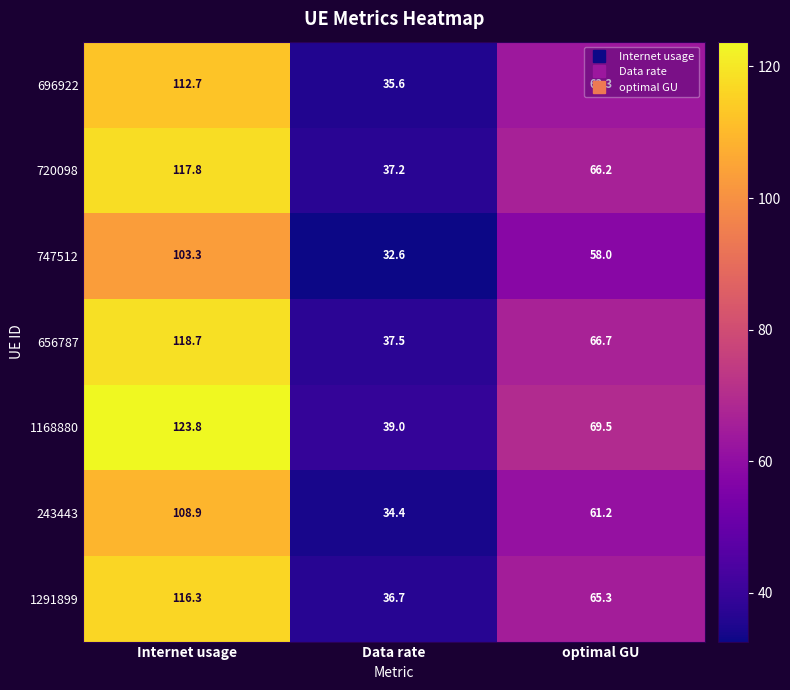

Which category has the highest value across all series?

Internet usage